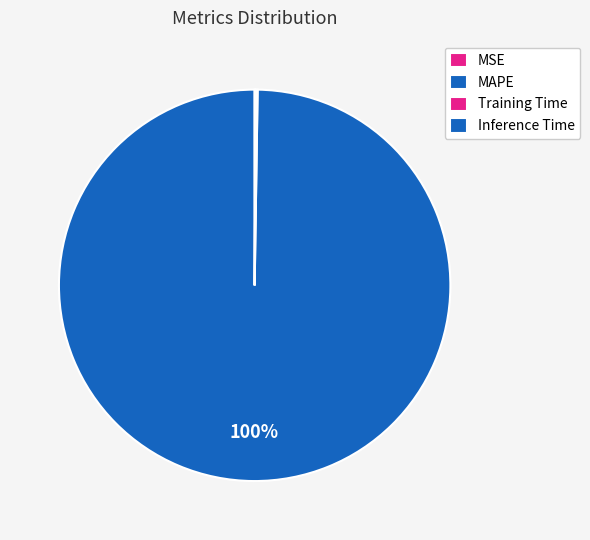

Which category accounts for the majority?

MAPE